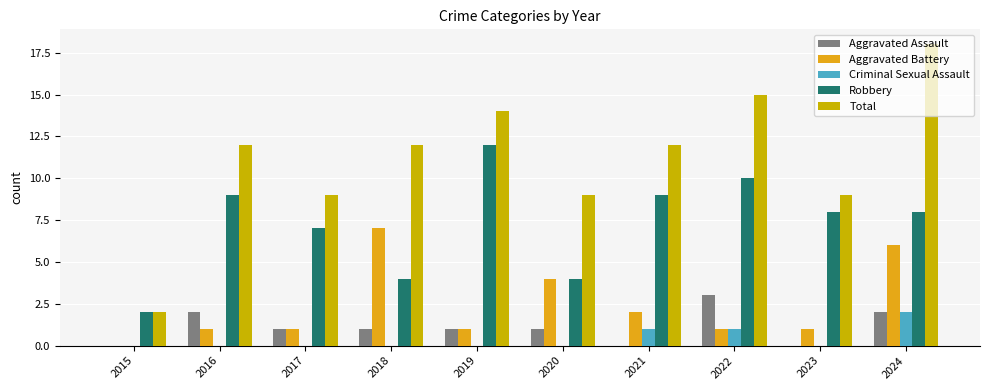

Which has a higher value, 2021 or 2022?

2022